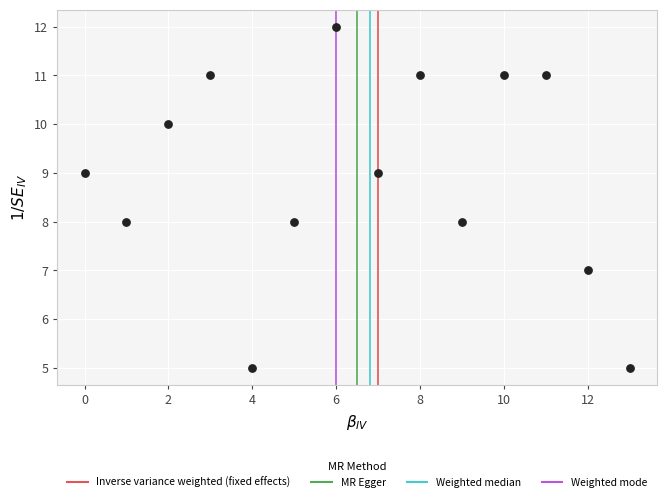

What is the range of Y values (max minus min)?

7